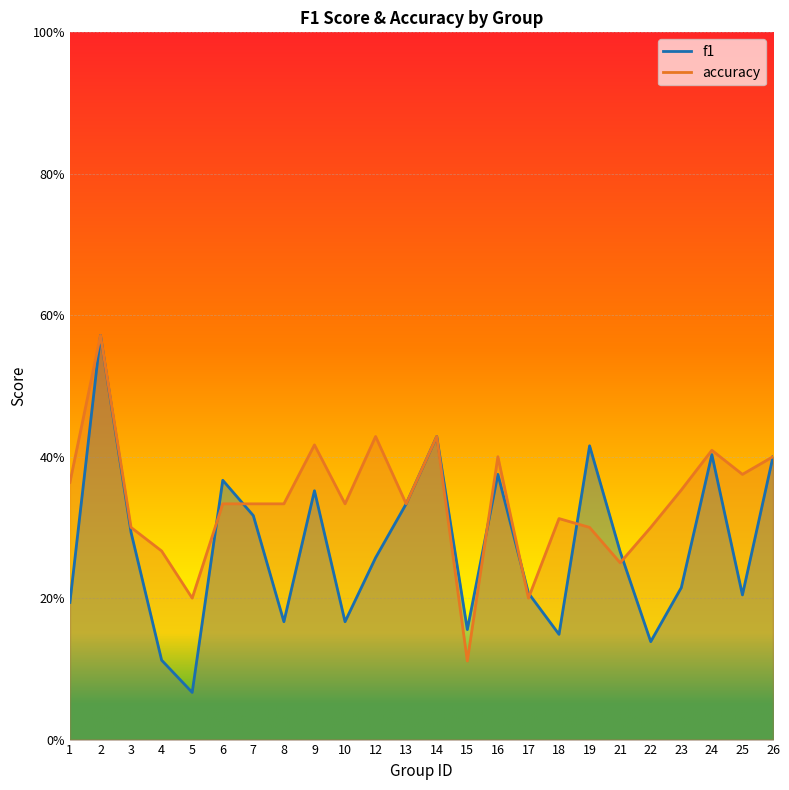

Rank the series by their average value, from highest to lowest.

accuracy, f1